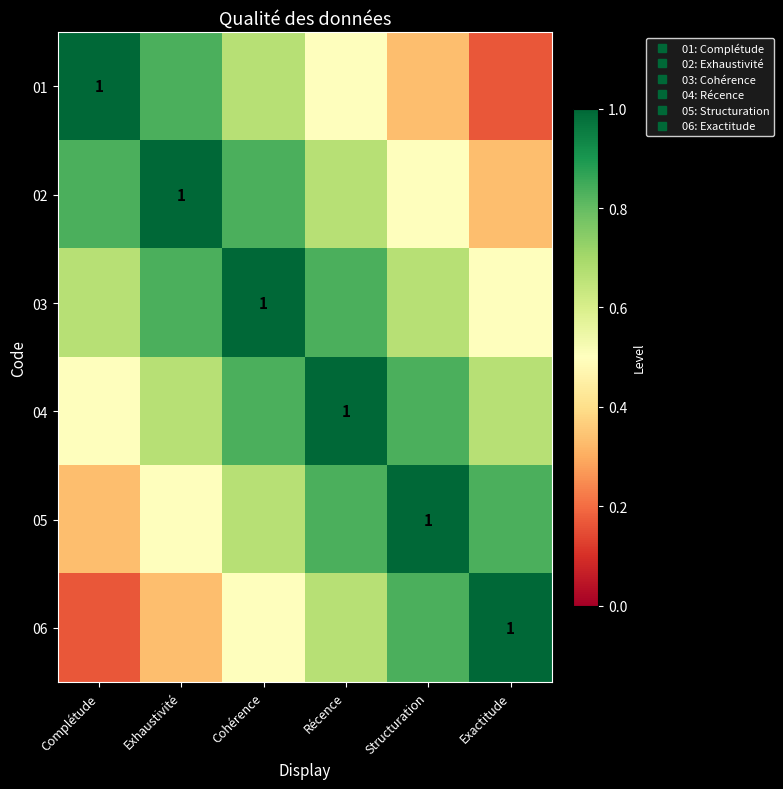

Rank the categories by 03 value from highest to lowest.

Cohérence, Exhaustivité, Récence, Complétude, Structuration, Exactitude